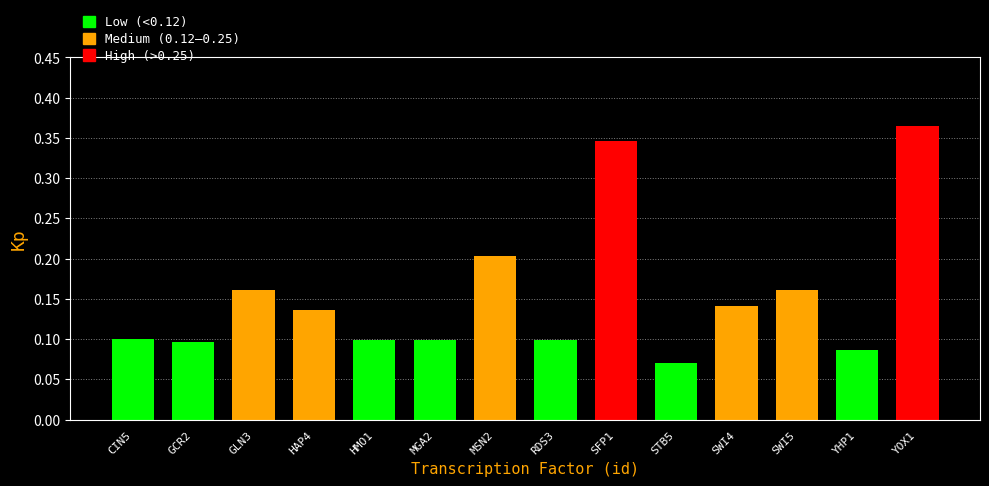

How many bars are there in total?

14